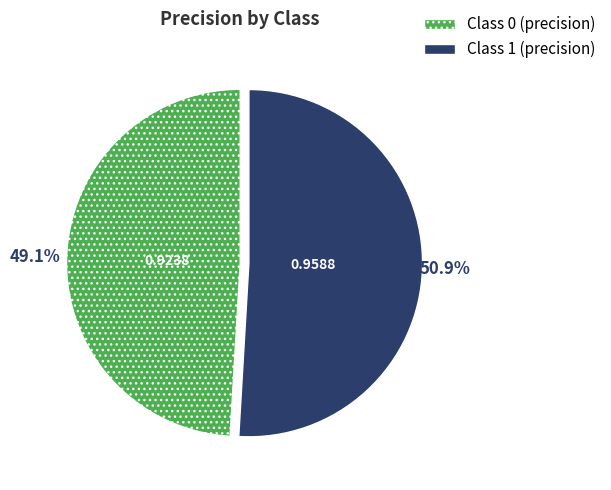

Is there a majority slice in this chart?

Yes